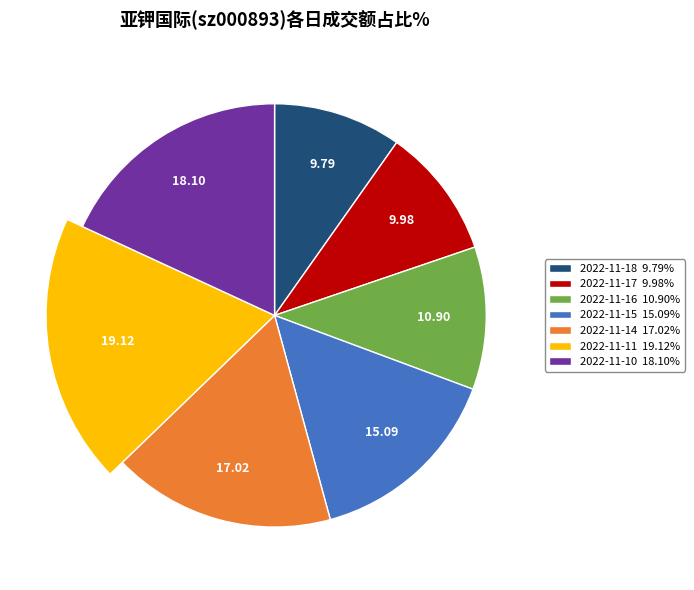

Does 2022-11-18 represent more than half of the total?

No